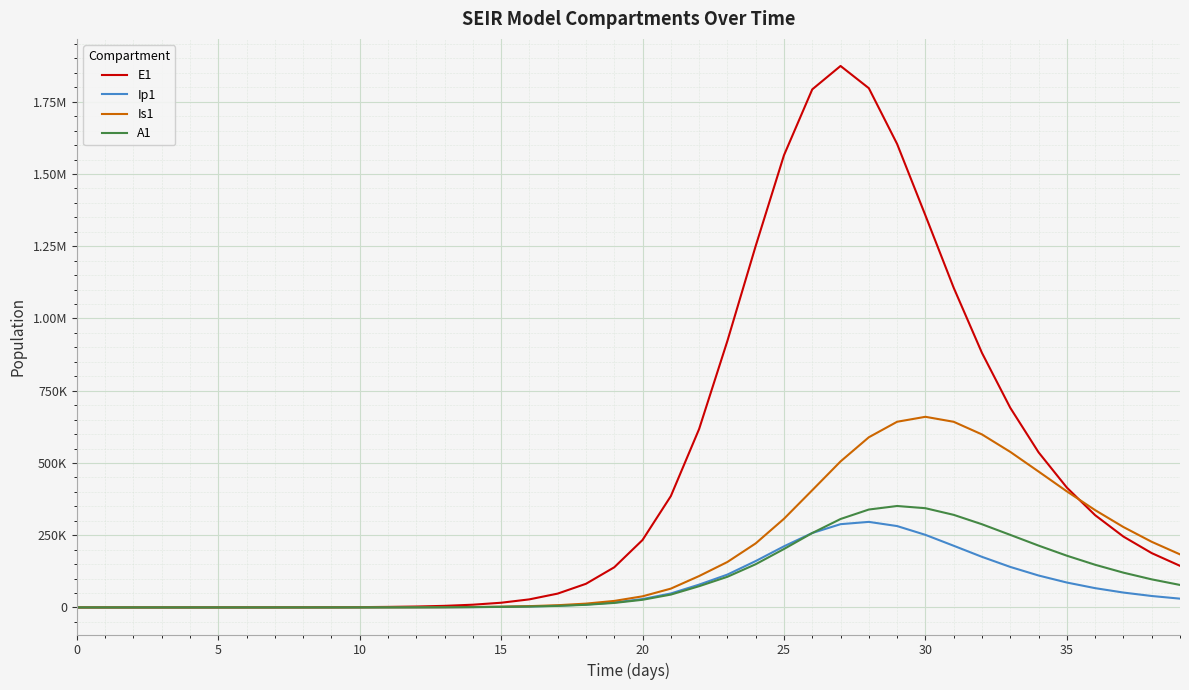

At how many categories does at least one series exceed 1569237?

4